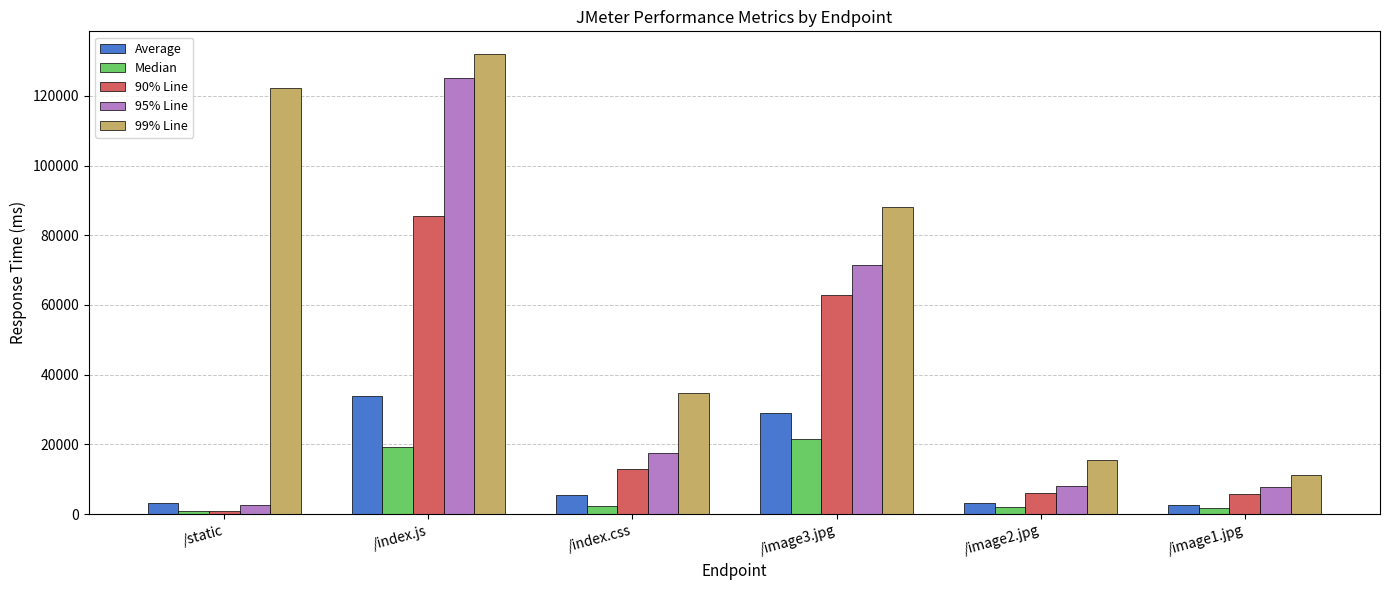

How many groups of bars are there?

6